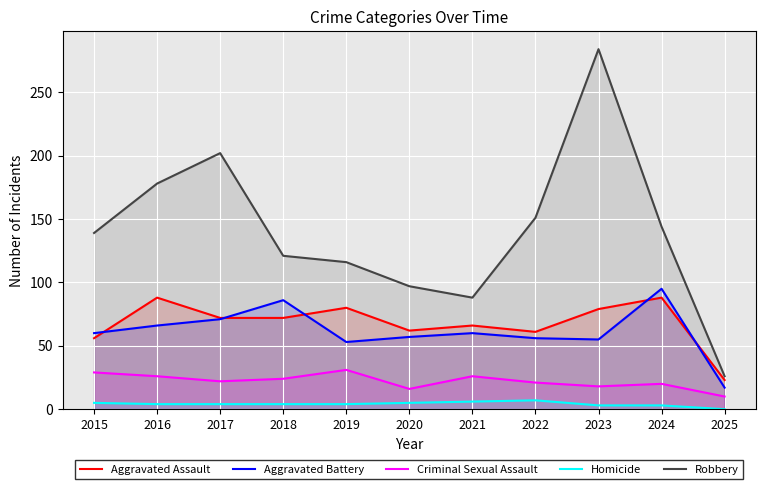

How many values in the Aggravated Battery series are below 60?

5